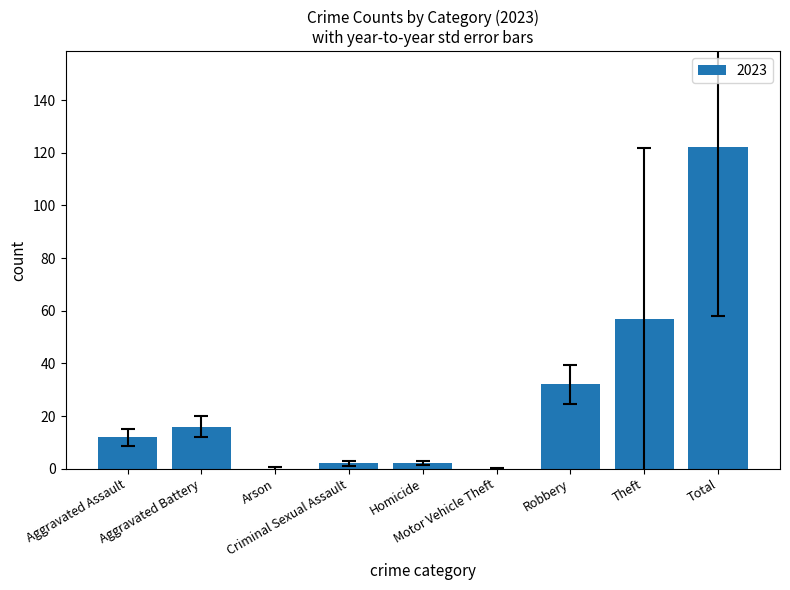

How many data points does each series have?

9